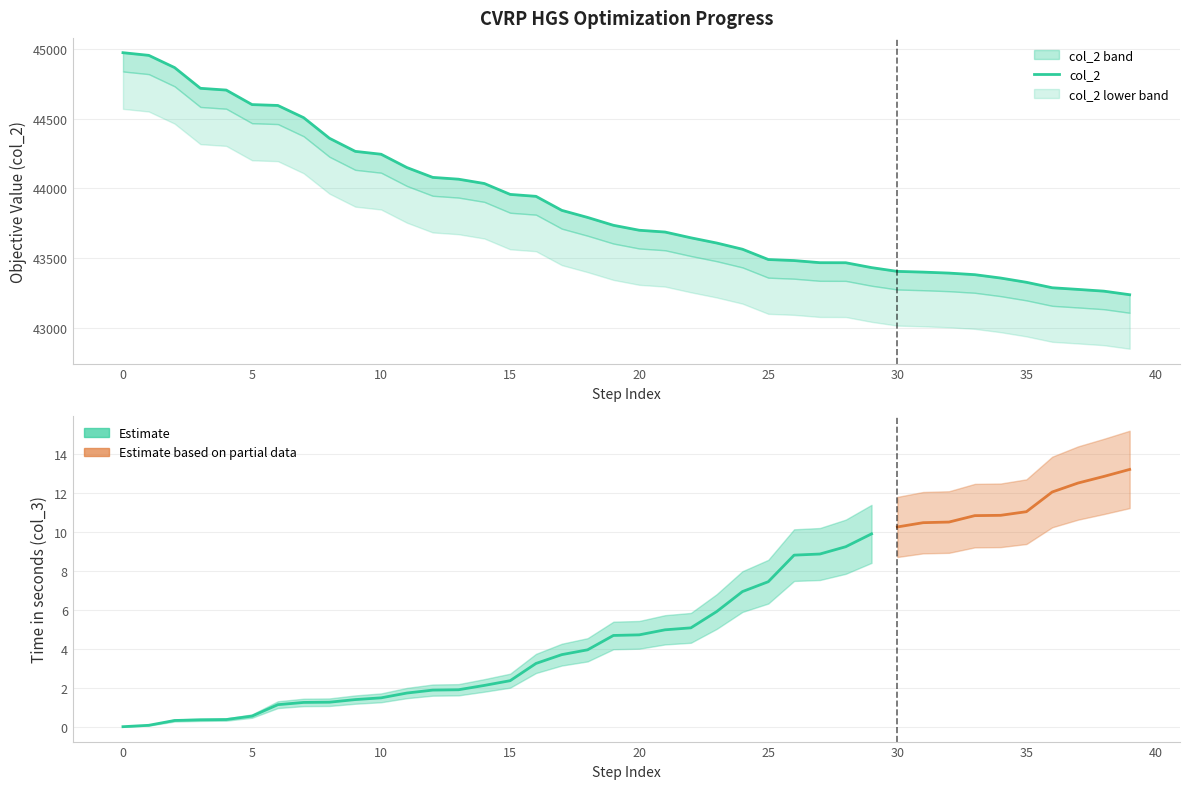

Between 16 and 5, which is larger?

5